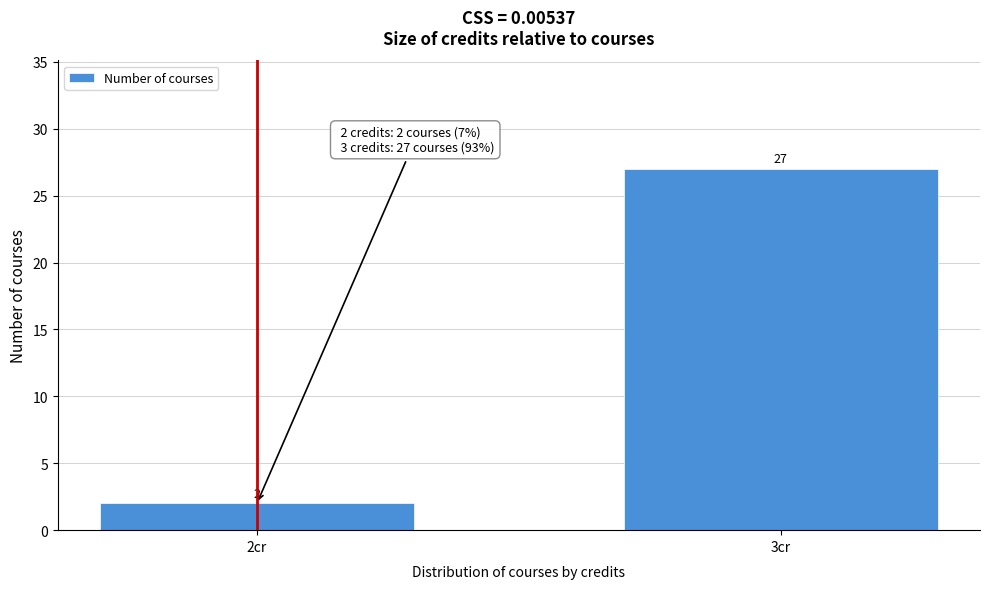

Reading left to right, what are all the values shown in this chart?

2cr=2	3cr=27